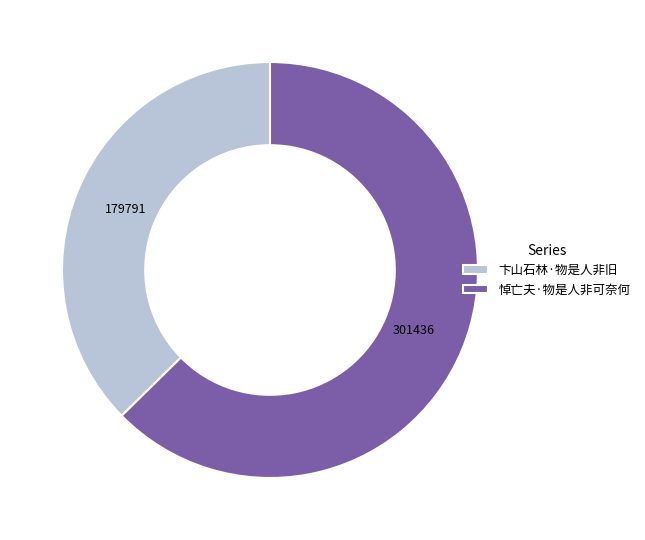

Is there any slice that represents more than half of the pie?

Yes